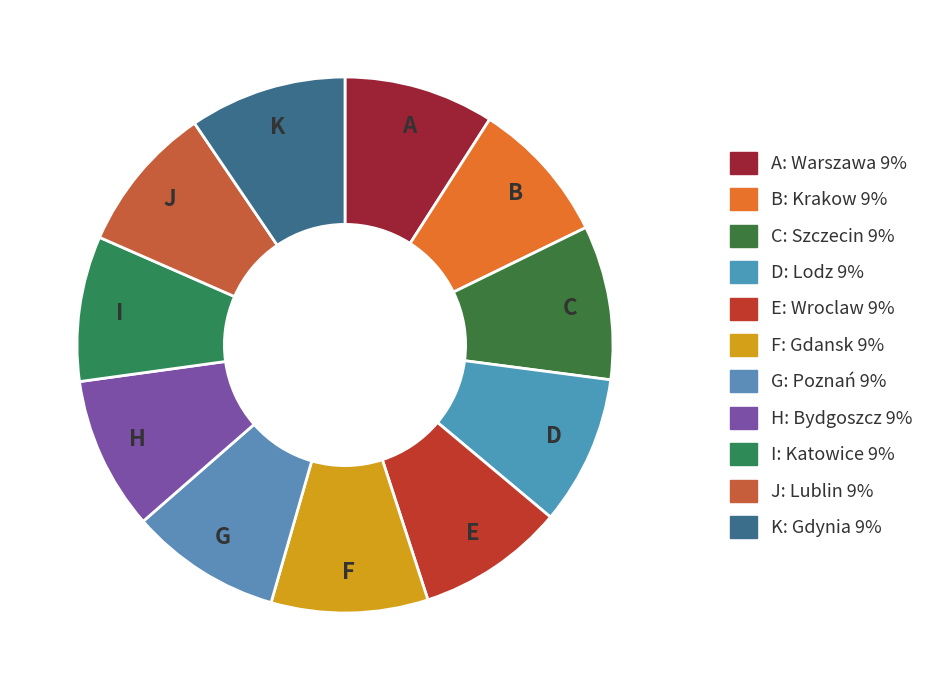

Rank the categories by value from highest to lowest.

gdynia, gdansk, szczecin, bydgoszcz, poznań, warszawa, lodz, lublin, wroclaw, katowice, krakow